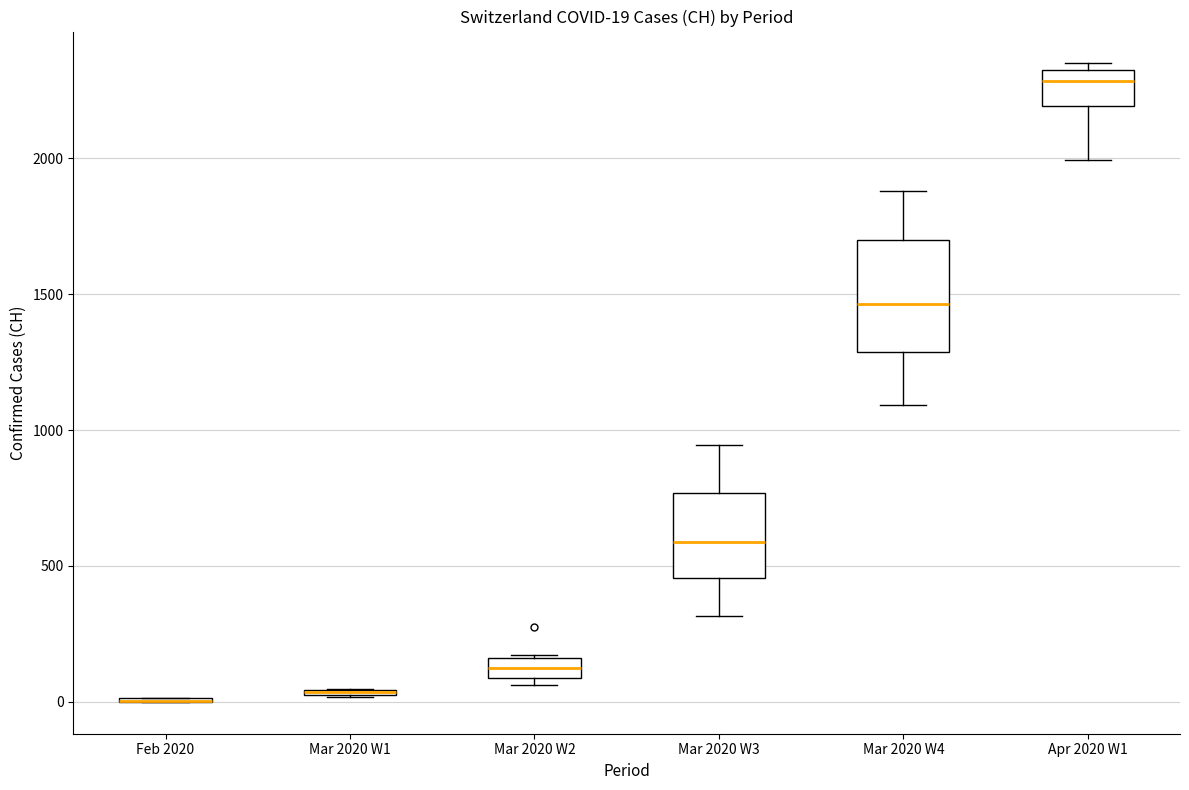

Comparing the boxes themselves (not the whiskers), which one is the tallest?

Mar 2020 W4